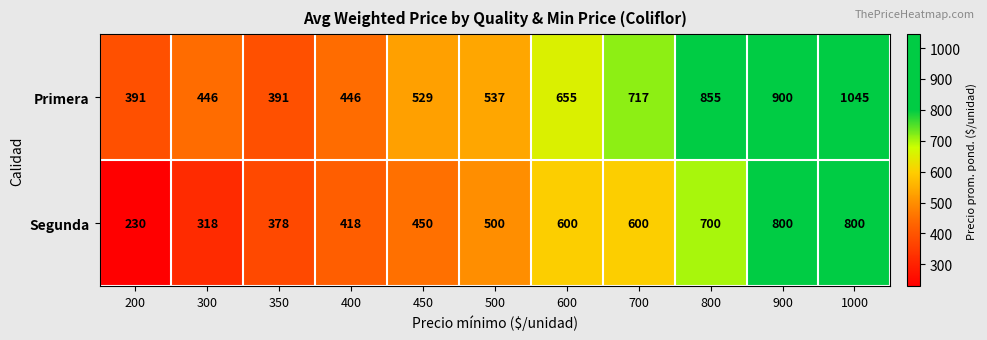

List the series in order of their overall mean, lowest first.

Segunda, Primera